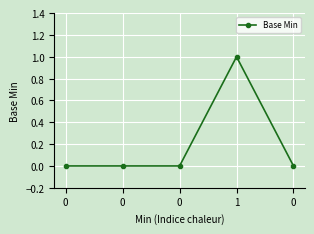

At which category does the chart reach its peak across all series?

1